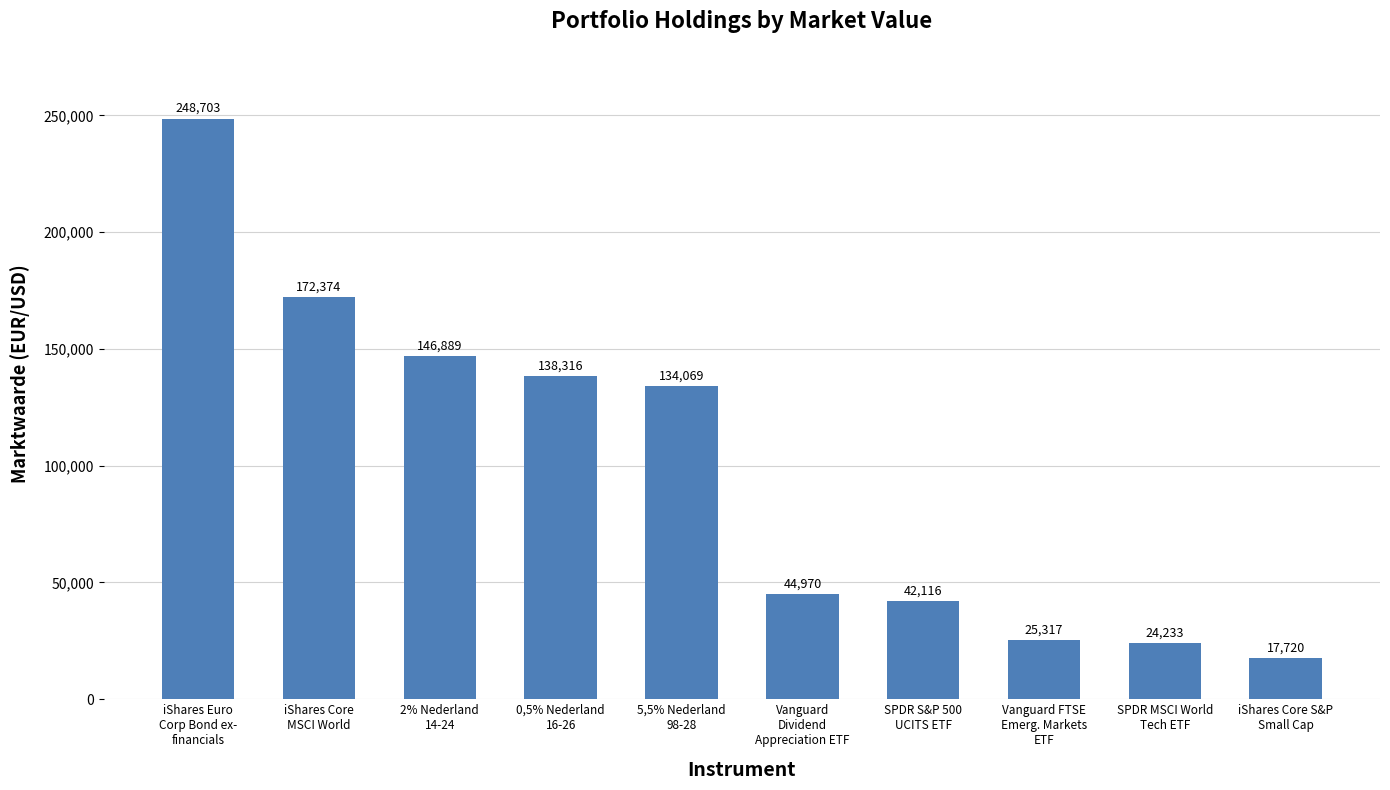

Reading left to right, what are all the values shown in this chart?

248703	172374	146889	138316	134069	44970	42116	25317	24233	17720